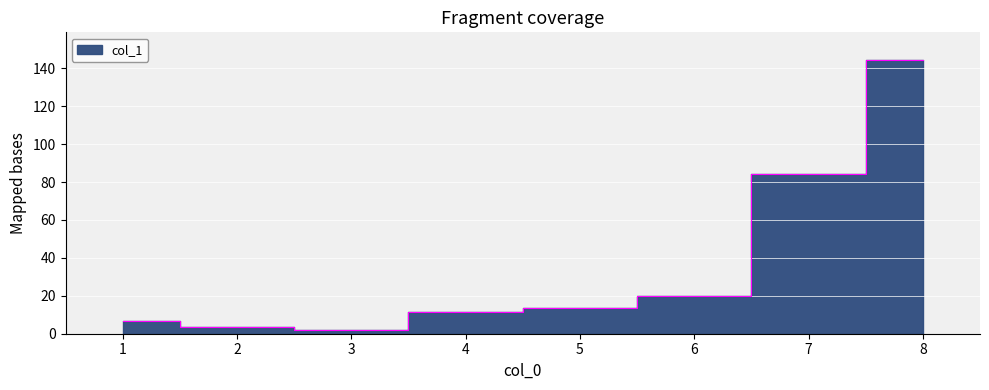

How many lines are shown in the chart?

1